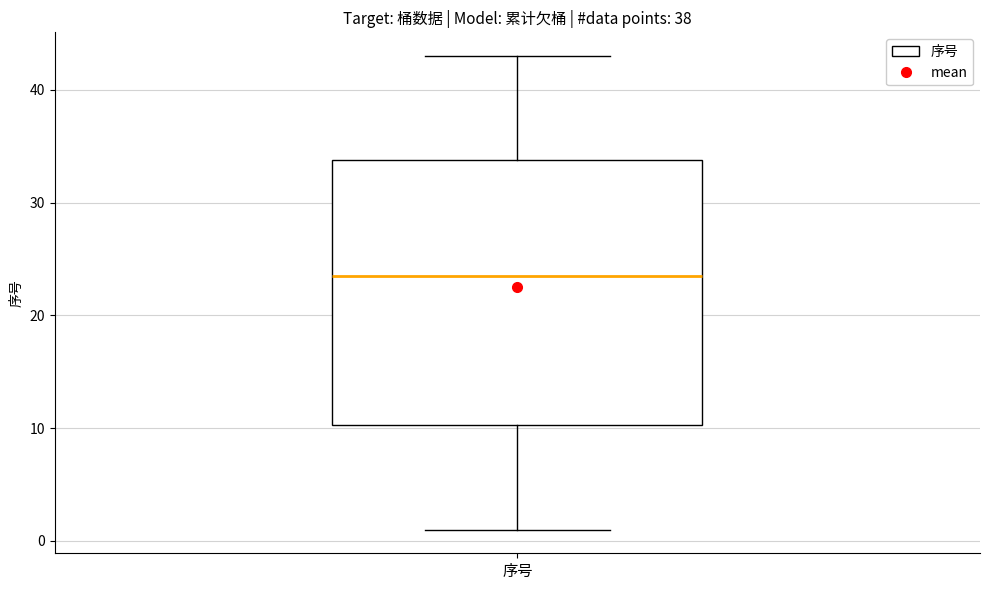

Read this box plot against the y-axis: the position of the median line, the range covered by the box, and the ends of both whiskers. The values are not printed on the chart, so give them approximately, as read against the axis.

median 24, box 10 to 34, whiskers 1 to 43